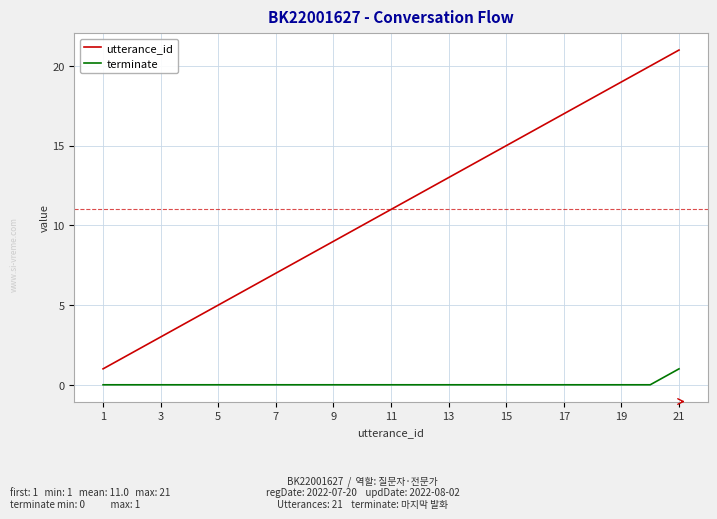

How many distinct data groups are displayed?

2